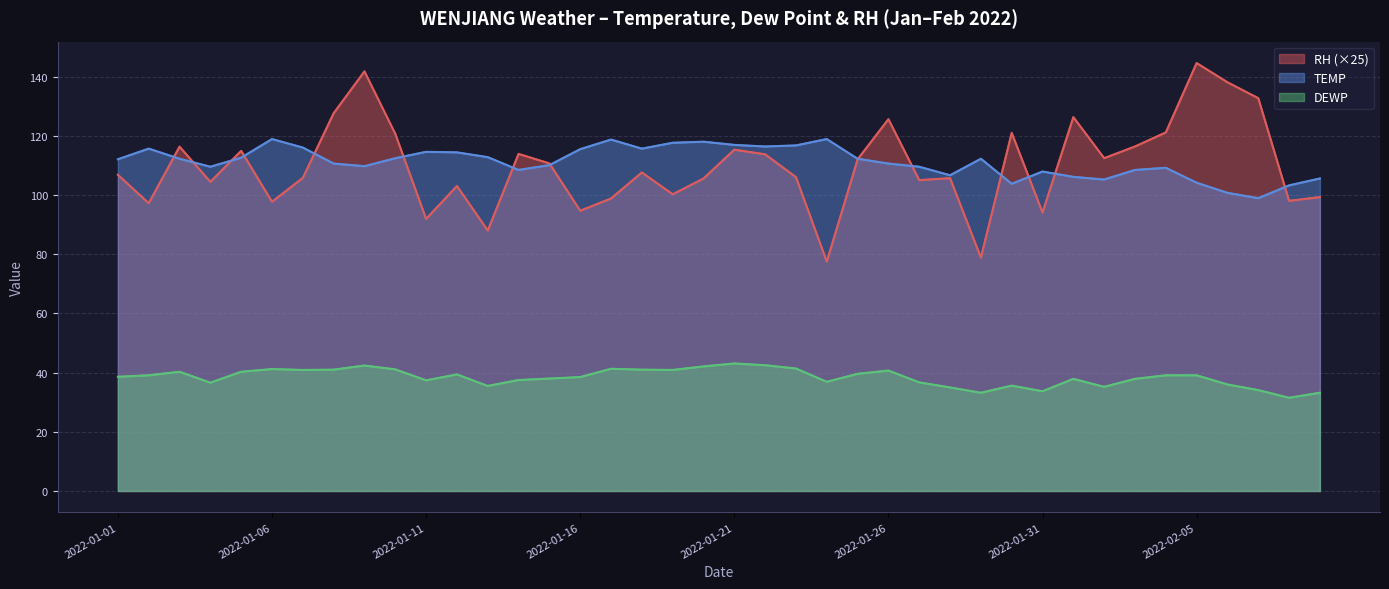

Which series has the widest spread of values?

RH (×25)